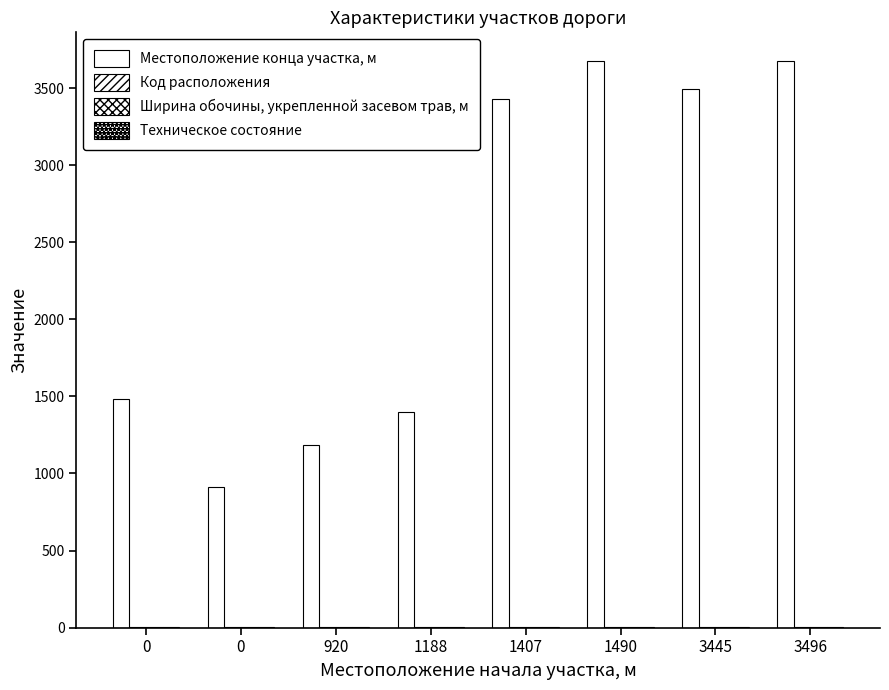

What is the value of the Техническое состояние bar at the 1st from the left?

2.0